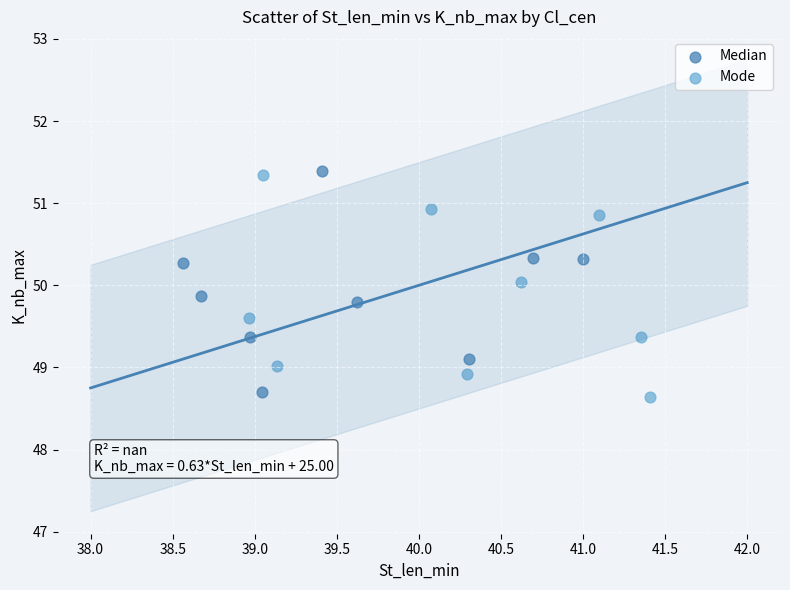

What are all the series names shown in the legend?

Median, Mode